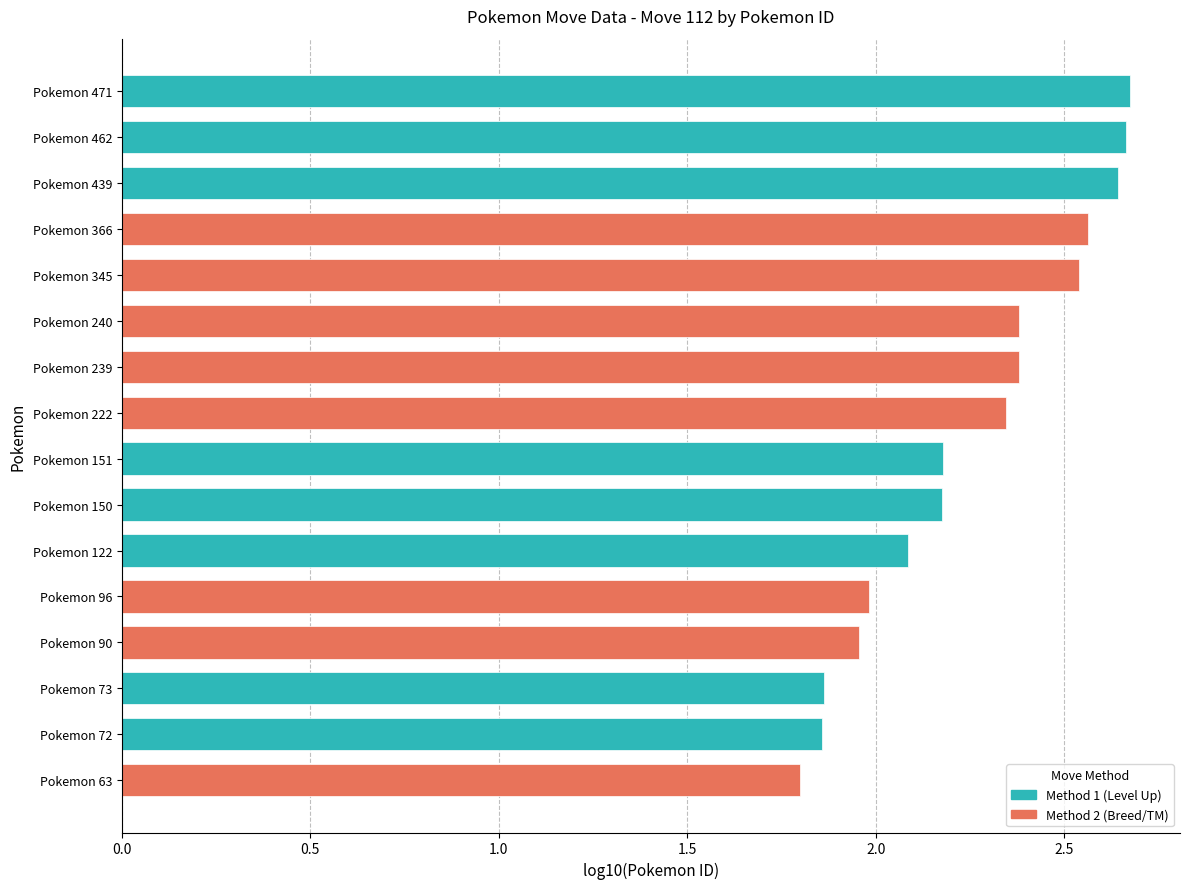

Rank the series at 1.0 from highest to lowest value.

Method 1 (Level Up), Method 2 (Breed/TM)